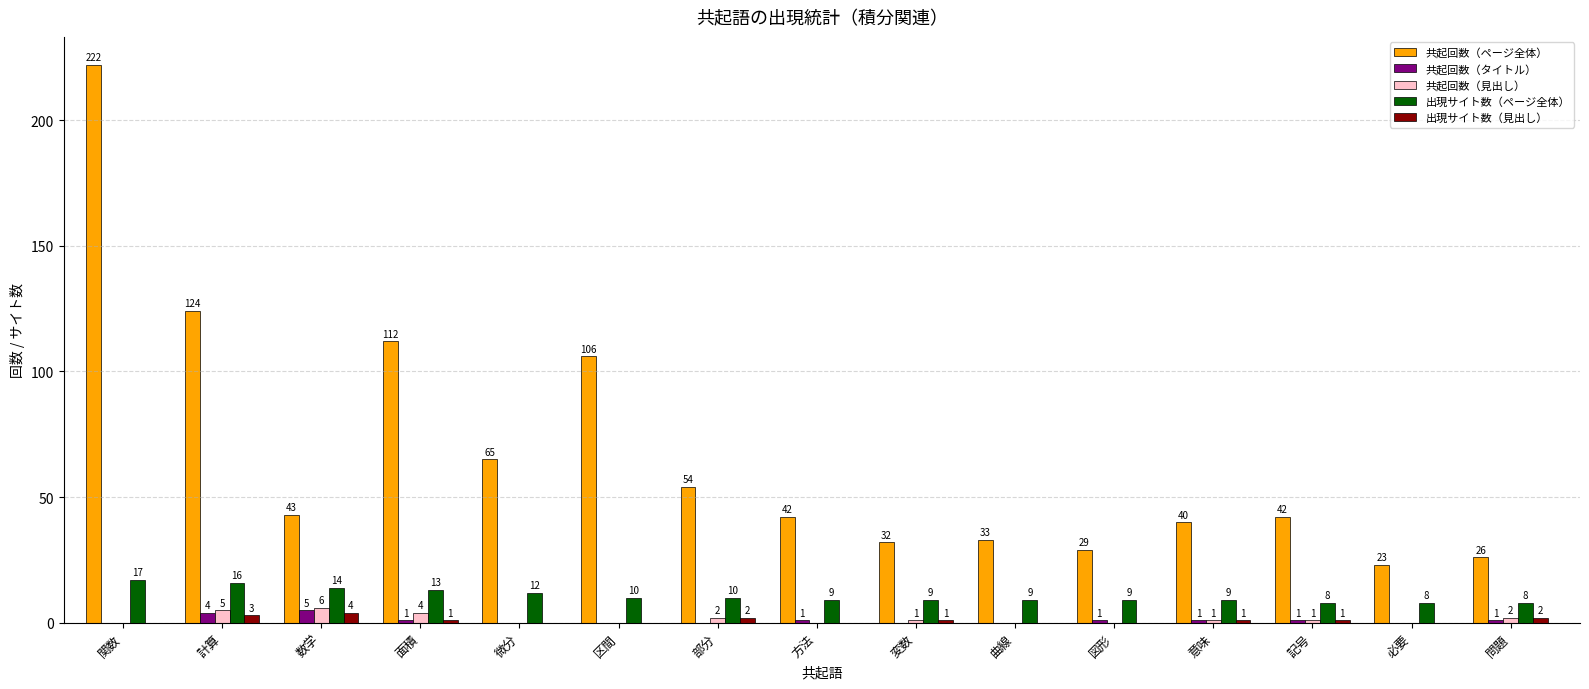

Reading left to right, list all the values displayed in this chart.

共起回数（ページ全体）: 関数=222	計算=124	数学=43	面積=112	微分=65	区間=106	部分=54	方法=42	変数=32	曲線=33	図形=29	意味=40	記号=42	必要=23	問題=26
共起回数（タイトル）: 関数=0	計算=4	数学=5	面積=1	微分=0	区間=0	部分=0	方法=1	変数=0	曲線=0	図形=1	意味=1	記号=1	必要=0	問題=1
共起回数（見出し）: 関数=0	計算=5	数学=6	面積=4	微分=0	区間=0	部分=2	方法=0	変数=1	曲線=0	図形=0	意味=1	記号=1	必要=0	問題=2
出現サイト数（ページ全体）: 関数=17	計算=16	数学=14	面積=13	微分=12	区間=10	部分=10	方法=9	変数=9	曲線=9	図形=9	意味=9	記号=8	必要=8	問題=8
出現サイト数（見出し）: 関数=0	計算=3	数学=4	面積=1	微分=0	区間=0	部分=2	方法=0	変数=1	曲線=0	図形=0	意味=1	記号=1	必要=0	問題=2